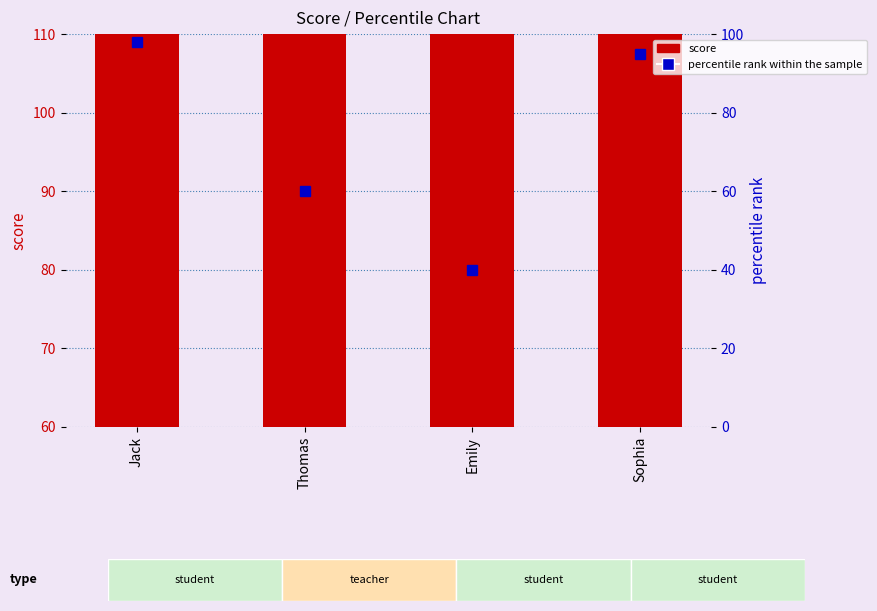

What is the value of the percentile rank within the sample bar at the 2nd from the left?

60